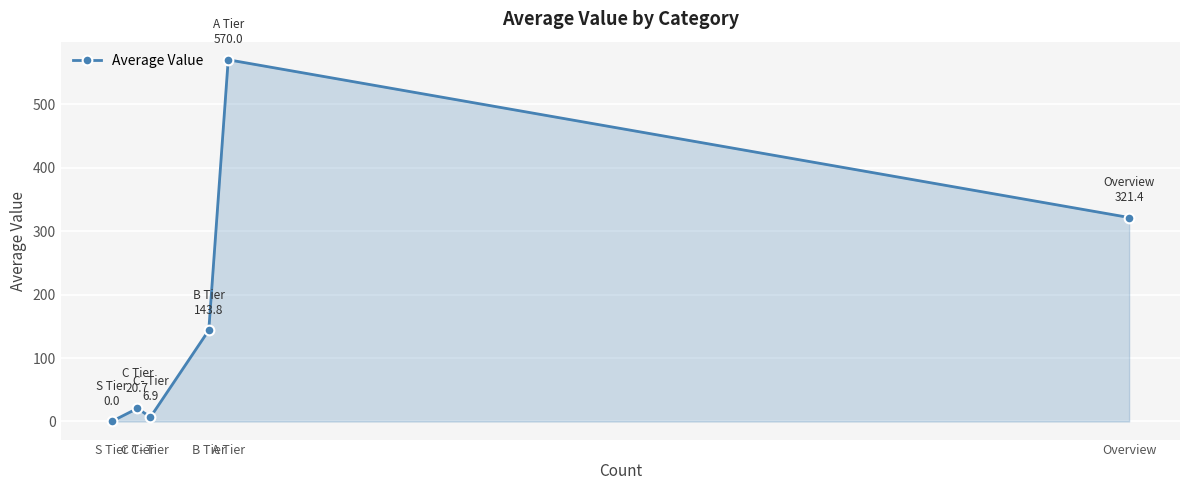

What position from the left is B Tier?

4